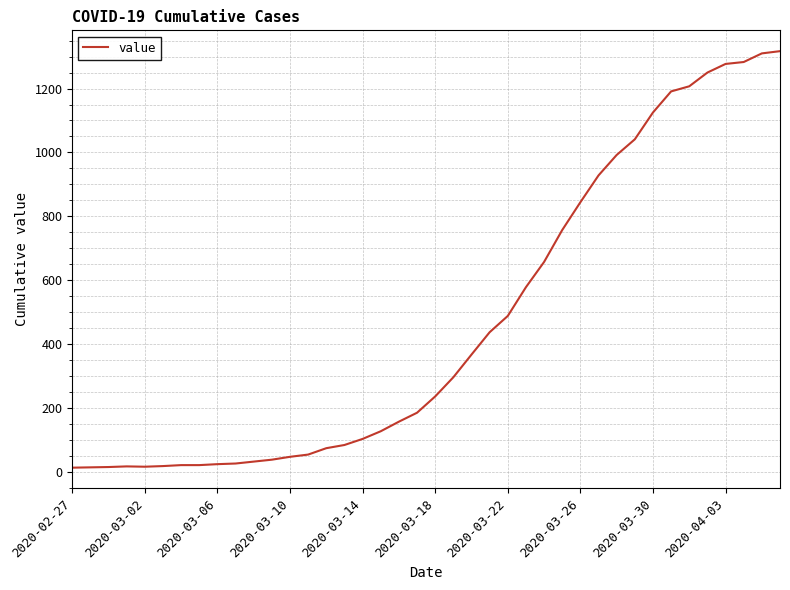

What is the greatest value displayed?

1317